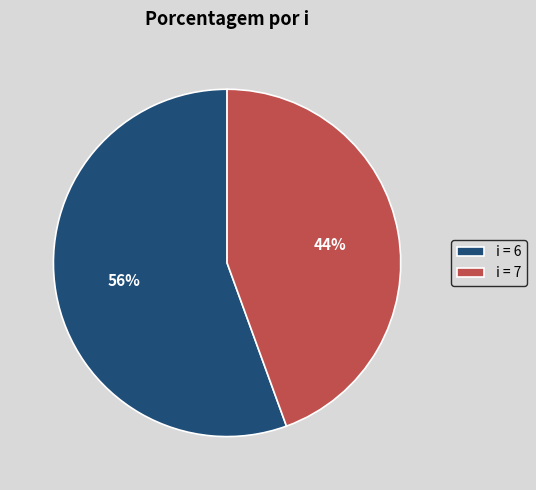

Which has a higher value, i = 7 or i = 6?

i = 6